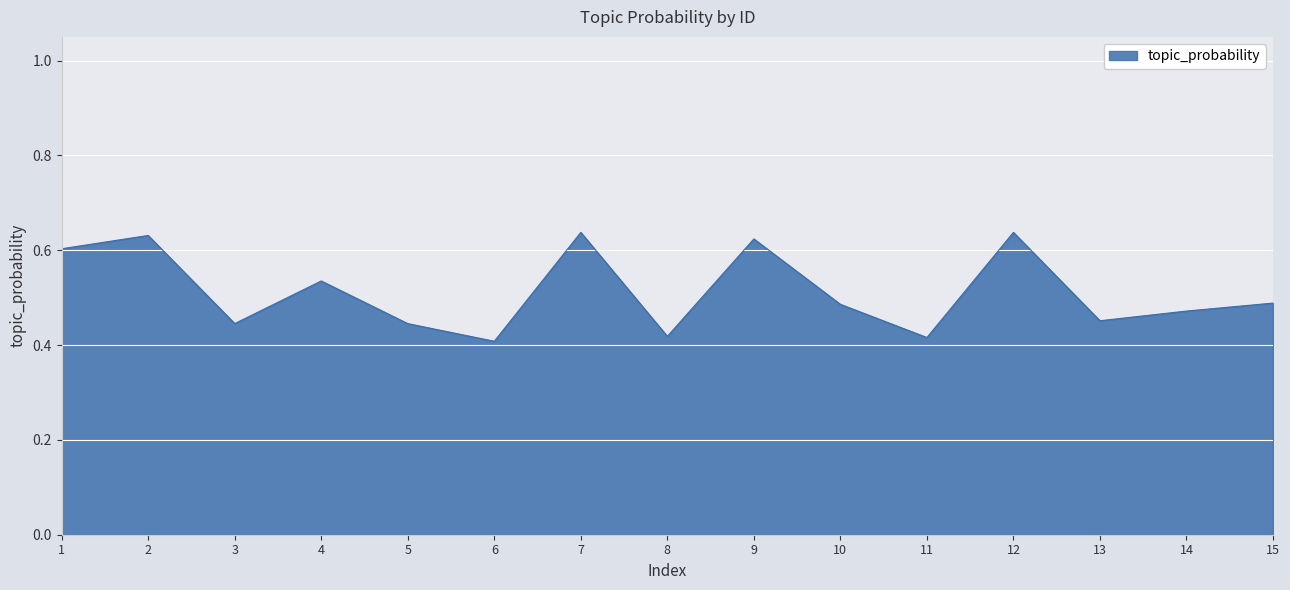

The chart shows a value of 0.4 at 8. True or false?

True